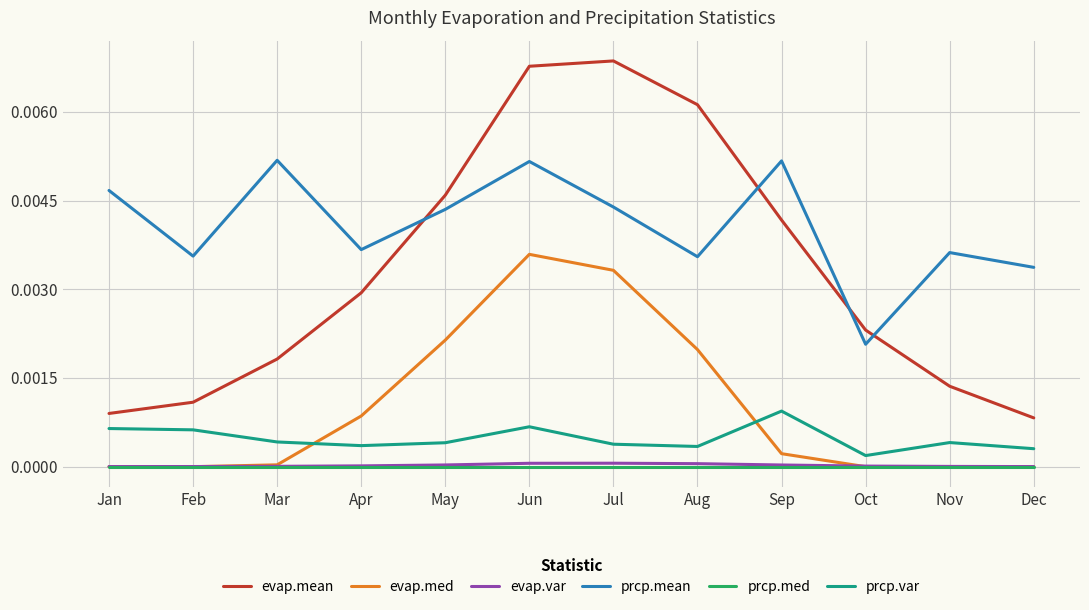

Does the chart display data point markers on the line(s)?

No